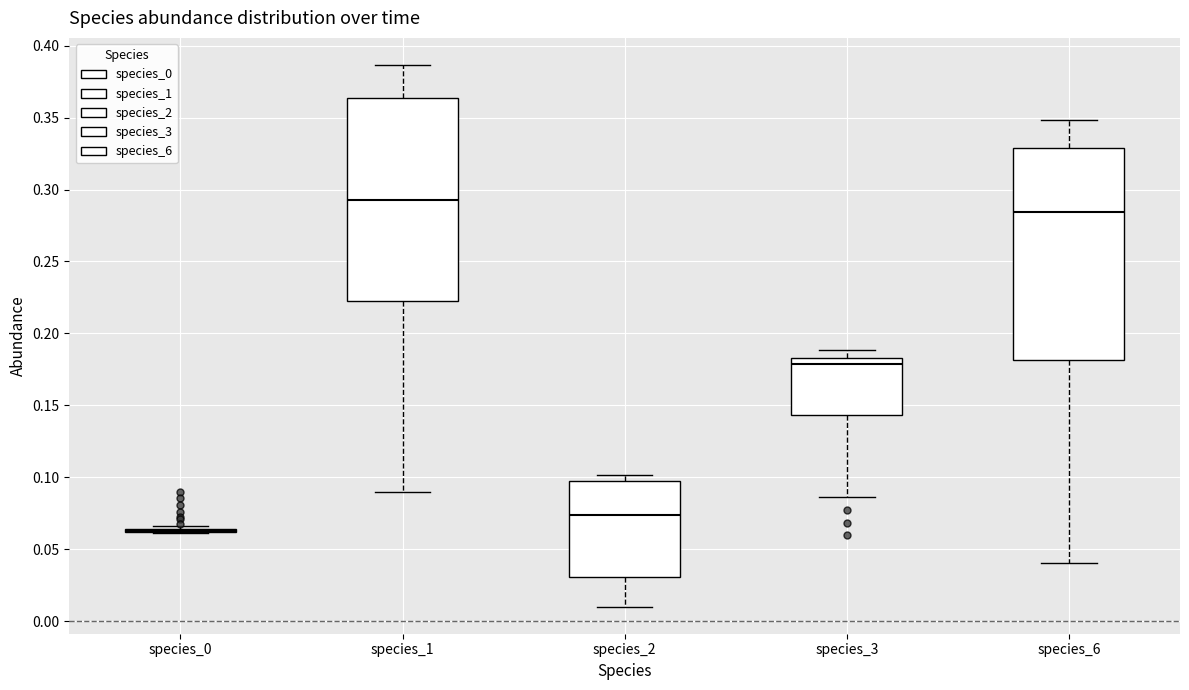

Where is the upper edge of the box for species_3 on the y-axis? The values are not printed on the chart, so give them approximately, as read against the axis.

0.185